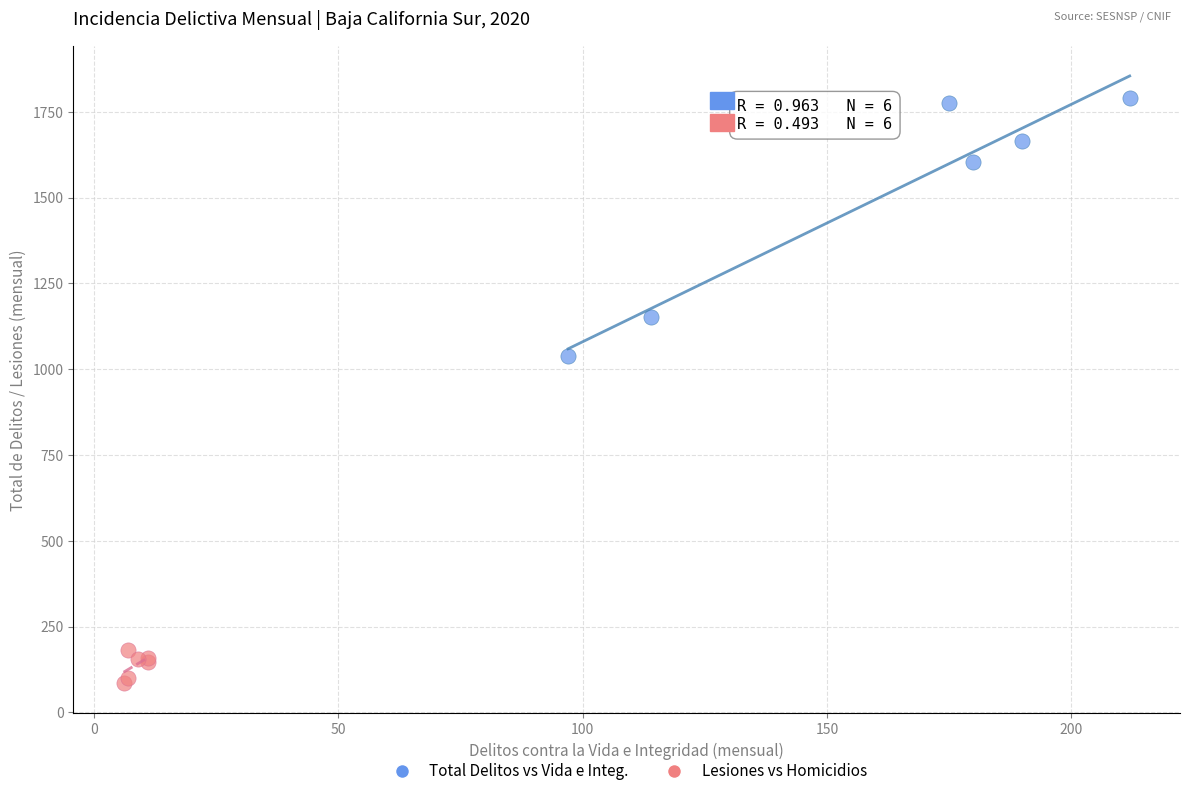

Which series contains the highest Y value?

Total Delitos vs Vida e Integ.